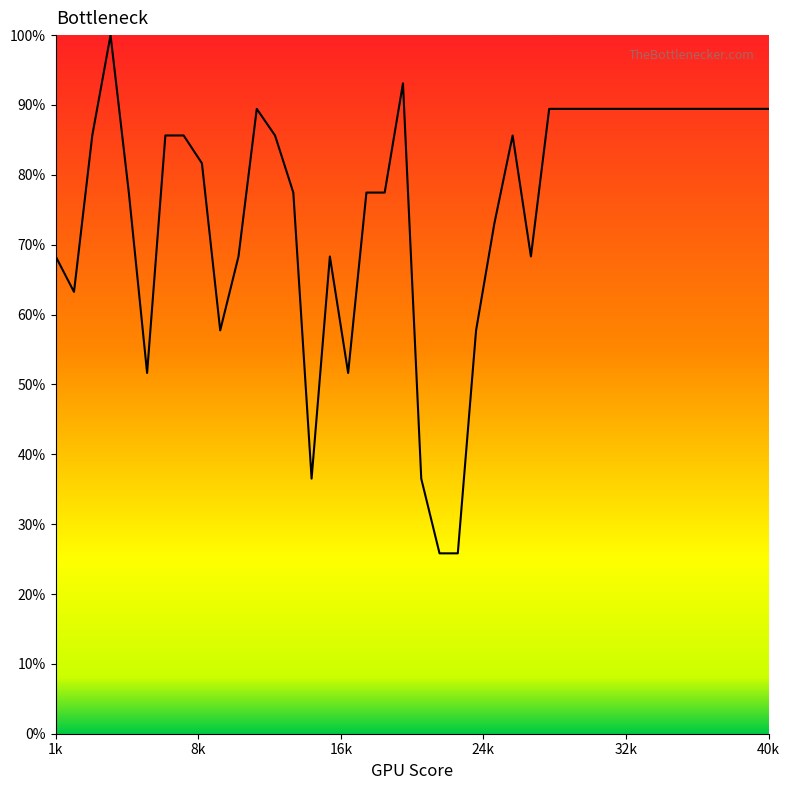

What is the maximum value shown in the chart?

100.0